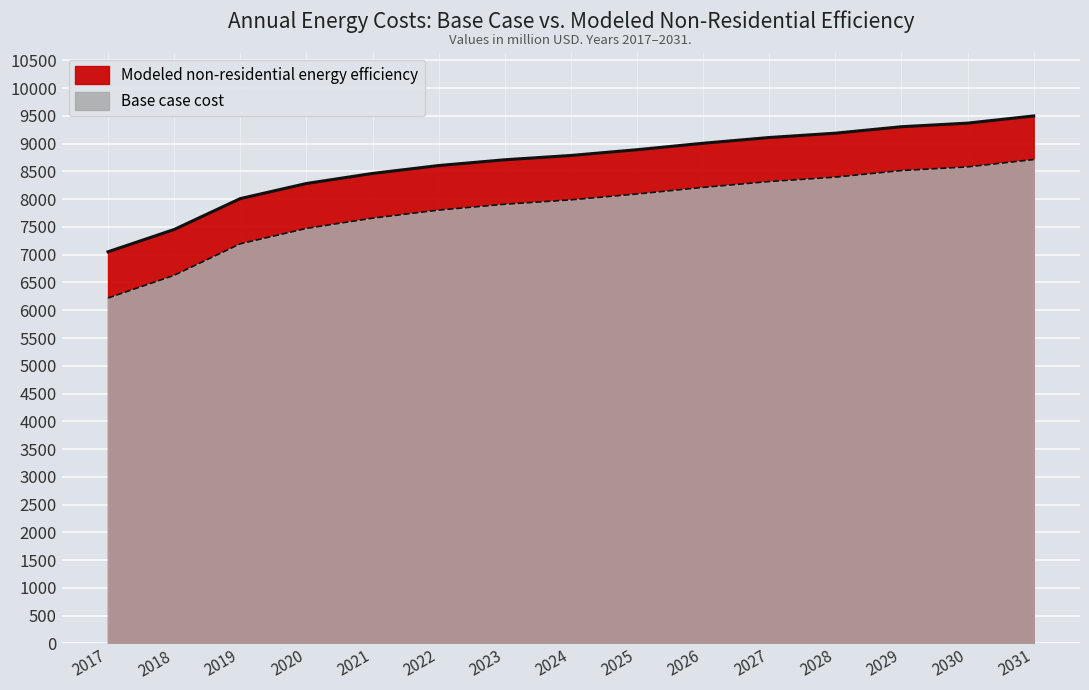

True or false: Modeled non-residential energy efficiency and Base case cost cross at least once.

False